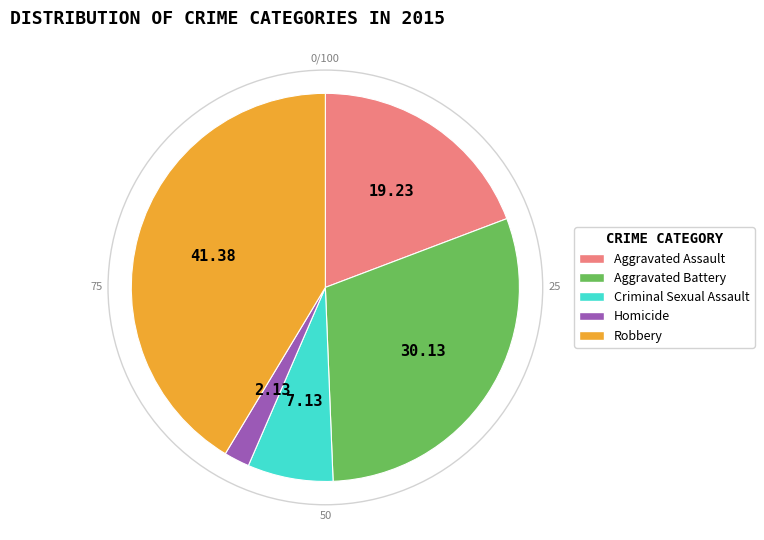

Is Homicide the majority of the pie?

No